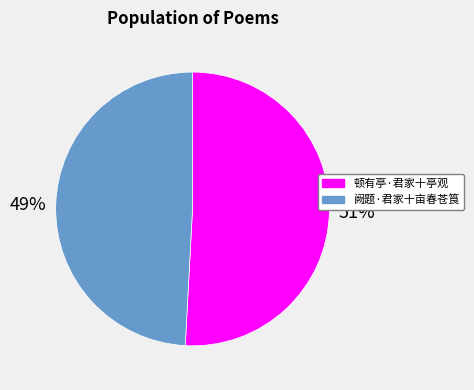

The 阙题·君家十亩春苍筤 slice represents 49% of the pie. True or false?

True